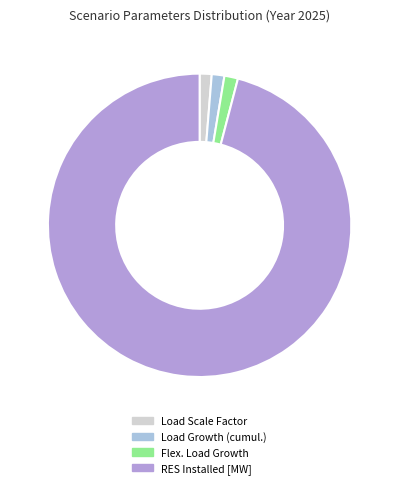

Does RES Installed [MW] represent more than half of the total?

Yes